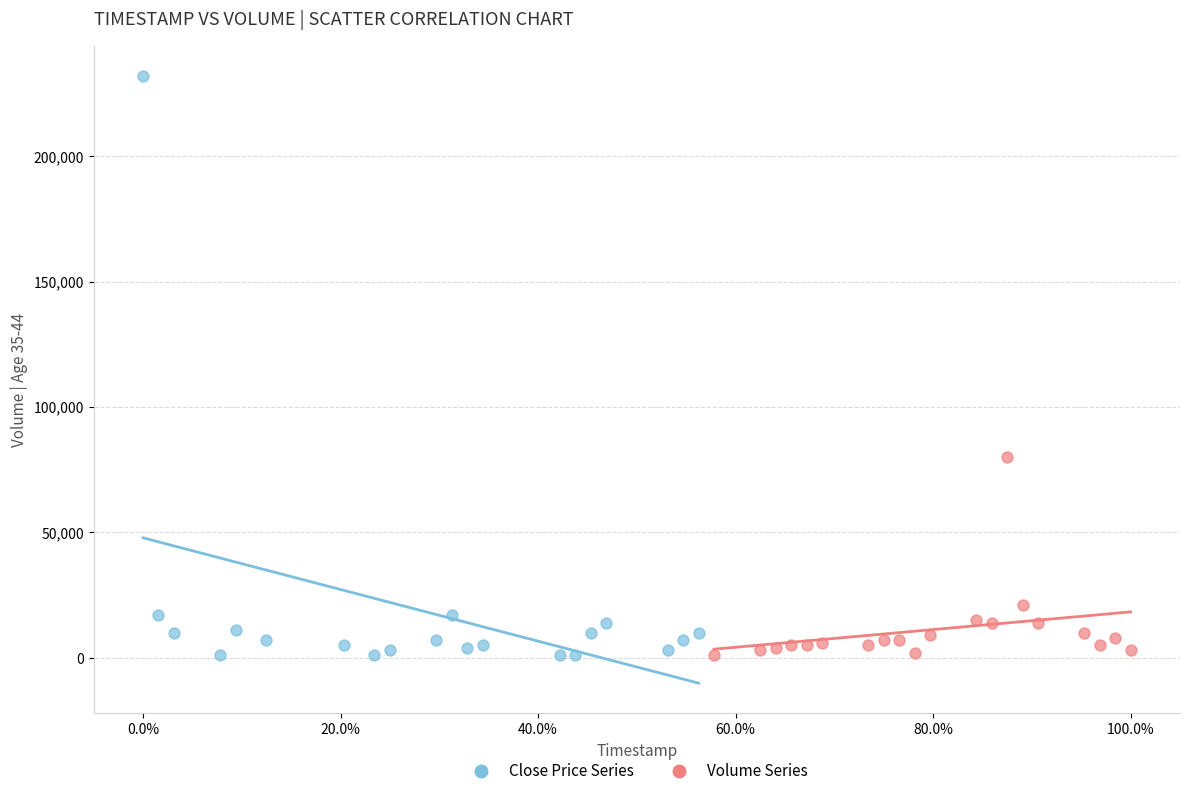

Which series contains the highest Y value?

Close Price Series